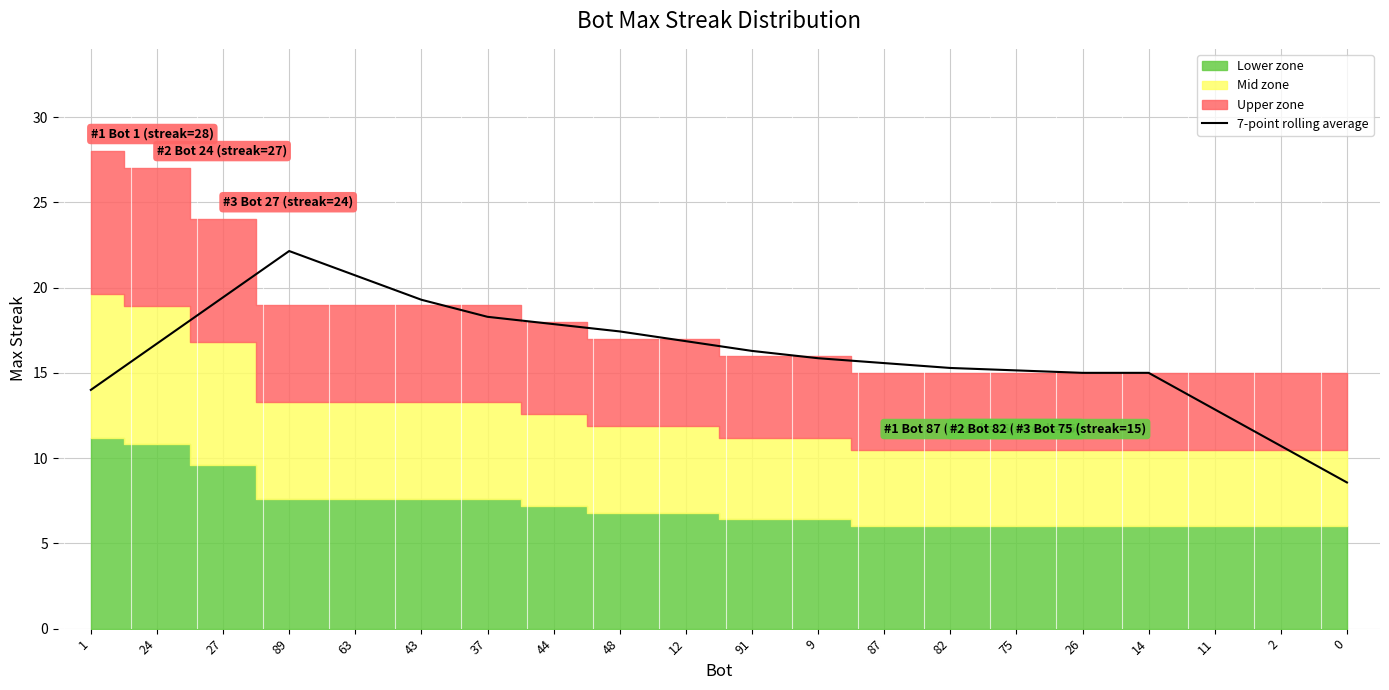

What is the lowest value of the 7-point rolling average series?

8.6